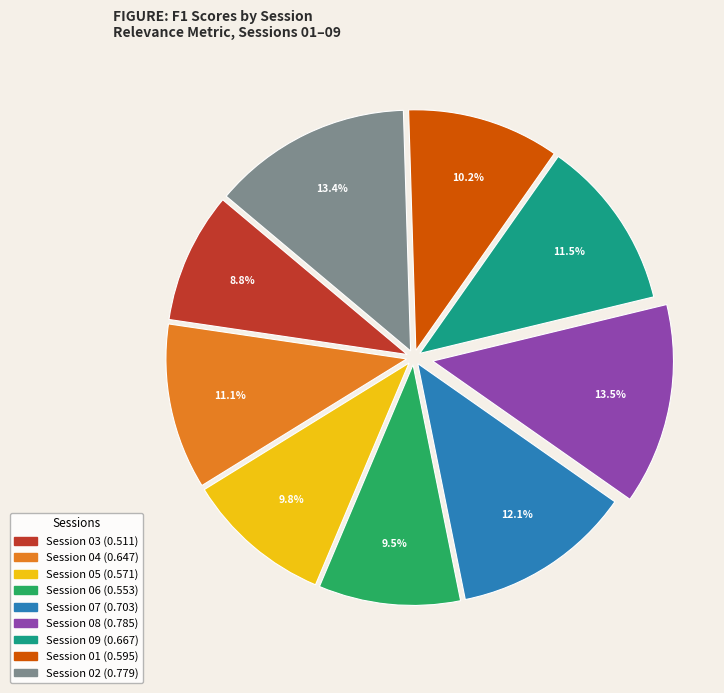

Does any single category account for the majority?

No